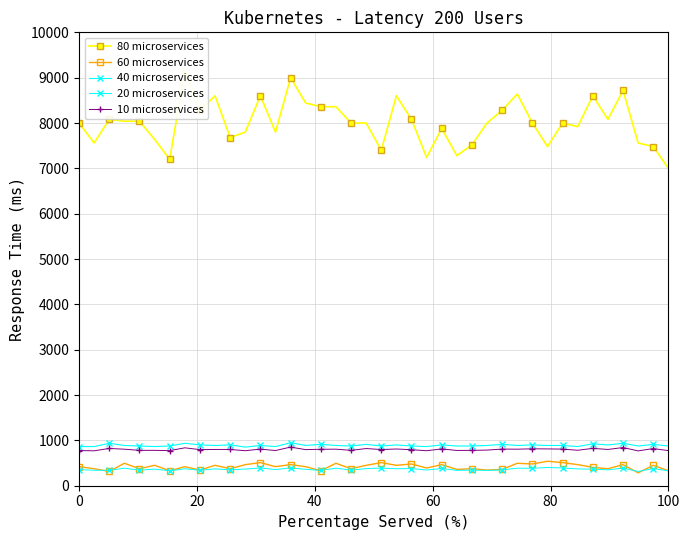

How many values in the 20 microservices series are below 366?

19